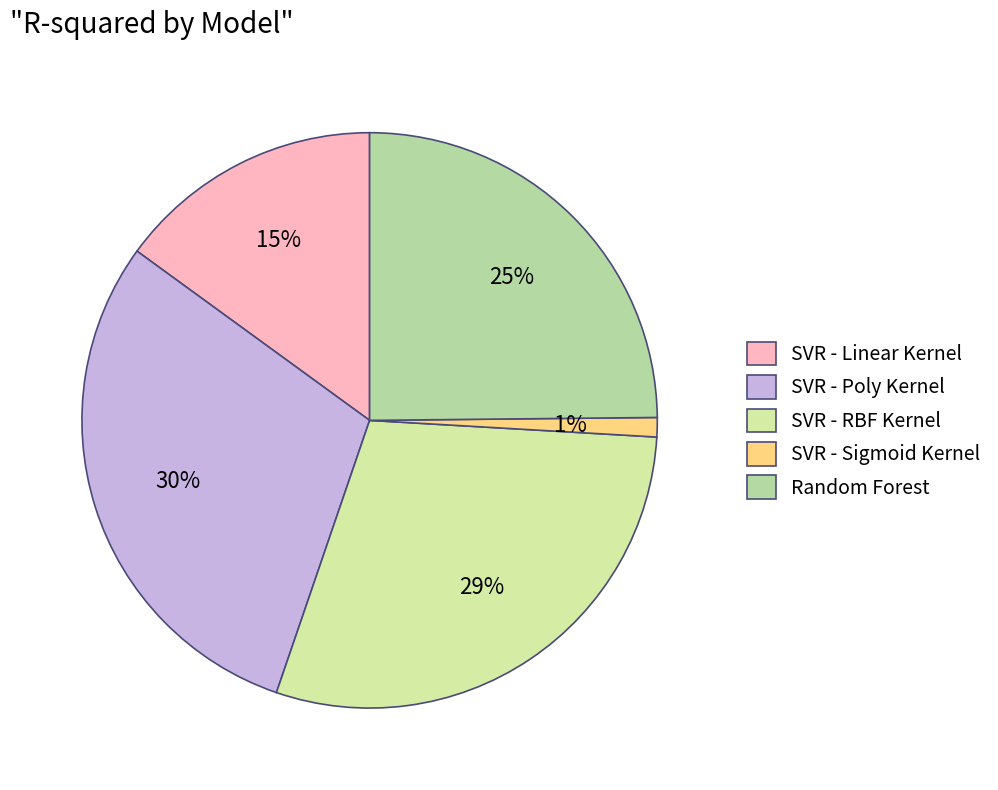

True or false: SVR - RBF Kernel accounts for 29% of the total.

True